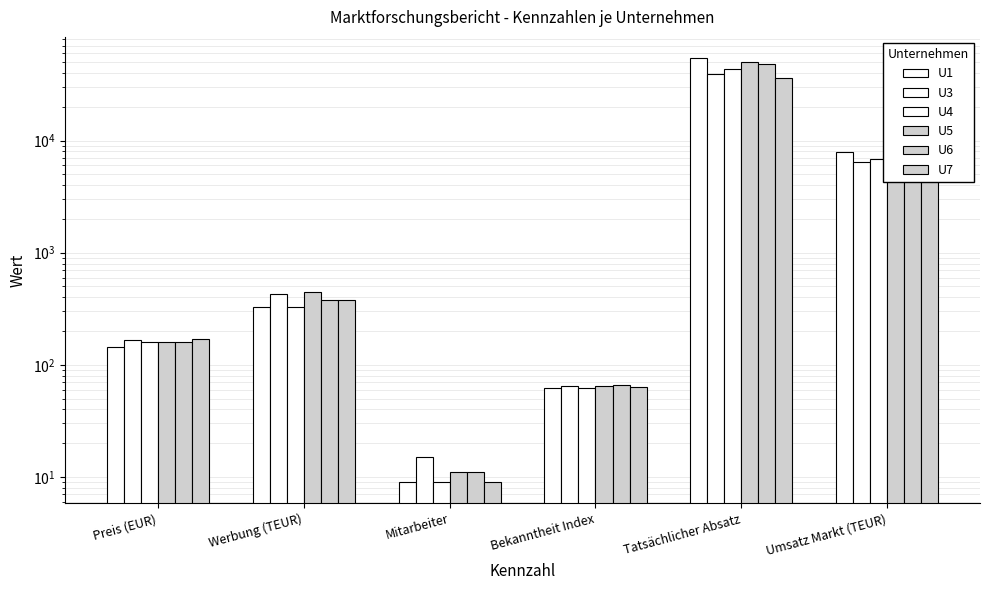

At which category is the sum across all series the highest?

Tatsächlicher Absatz